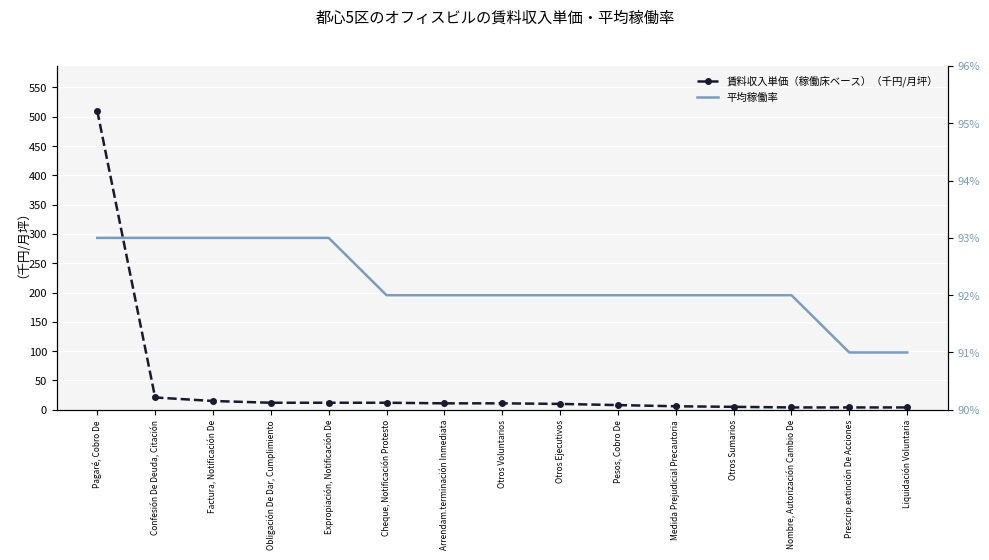

Reading right to left, extract all data points from this chart.

賃料収入単価（稼働床ベース）（千円/月坪）: Liquidación Voluntaria=4	Prescrip.extinción De Acciones=4	Nombre, Autorización Cambio De=4	Otros Sumarios=5	Medida Prejudicial Precautoria=6	Pesos, Cobro De=8	Otros Ejecutivos=10	Otros Voluntarios=11	Arrendam.terminación Inmediata=11	Cheque, Notificación Protesto=12	Expropiación, Notificación De=12	Obligación De Dar, Cumplimiento=12	Factura, Notificación De=15	Confesión De Deuda, Citación=21	Pagaré, Cobro De=510
平均稼働率: Liquidación Voluntaria=1	Prescrip.extinción De Acciones=1	Nombre, Autorización Cambio De=2	Otros Sumarios=2	Medida Prejudicial Precautoria=2	Pesos, Cobro De=2	Otros Ejecutivos=2	Otros Voluntarios=2	Arrendam.terminación Inmediata=2	Cheque, Notificación Protesto=2	Expropiación, Notificación De=3	Obligación De Dar, Cumplimiento=3	Factura, Notificación De=3	Confesión De Deuda, Citación=3	Pagaré, Cobro De=3